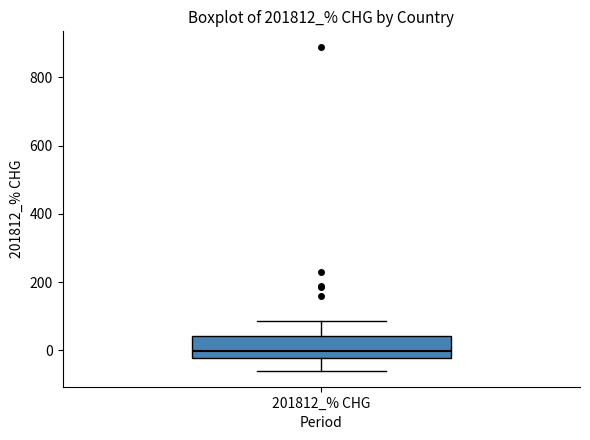

Transcribe this box plot: give where the median line is, the range the box spans, and where the two whiskers end, as read against the y-axis. The values are not printed on the chart, so give them approximately, as read against the axis.

median 0, box -20 to 40, whiskers -60 to 80